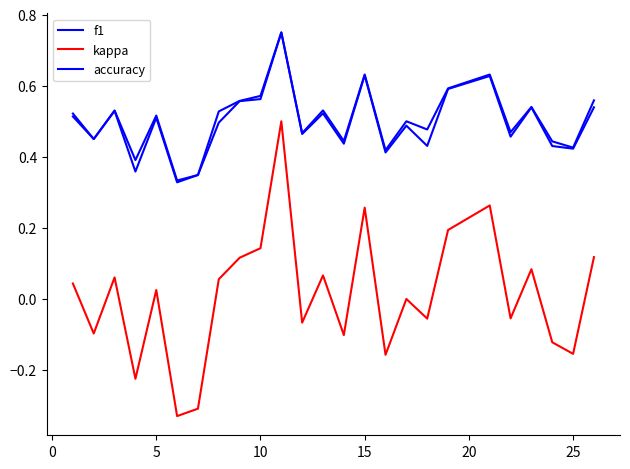

Does the chart have visible grid lines?

No